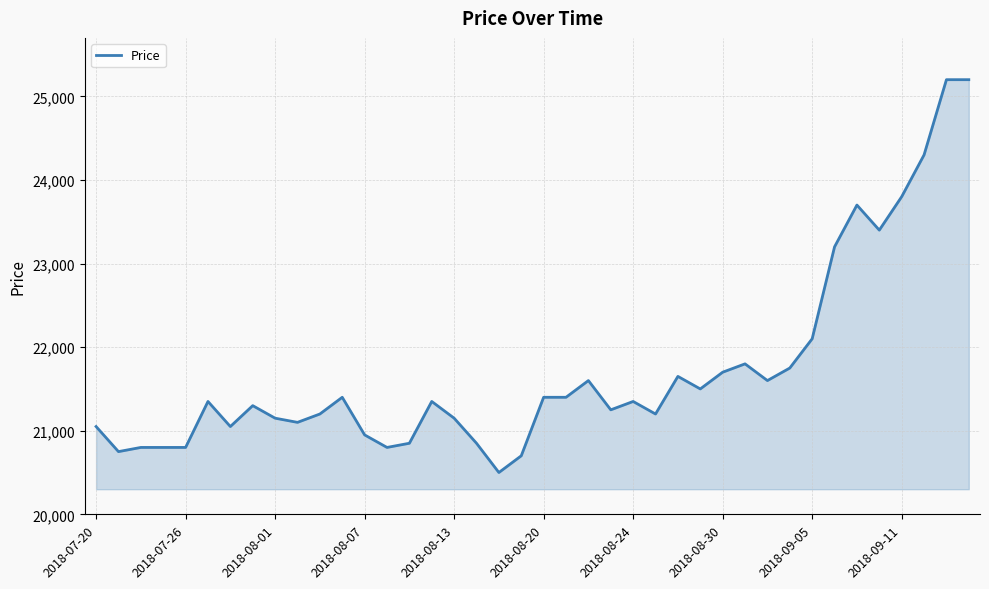

What is the smallest value displayed?

20500